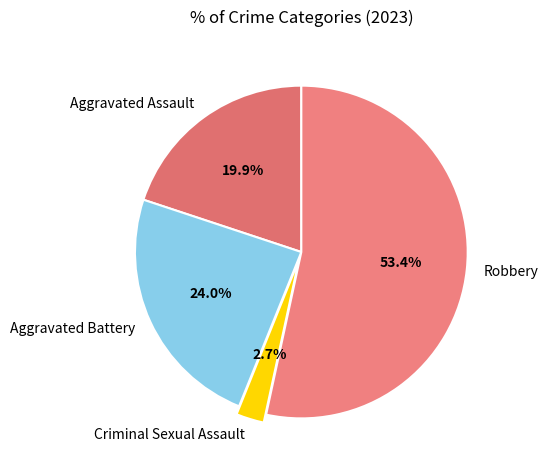

What percentage do Aggravated Battery and Aggravated Assault together represent?

43.9%